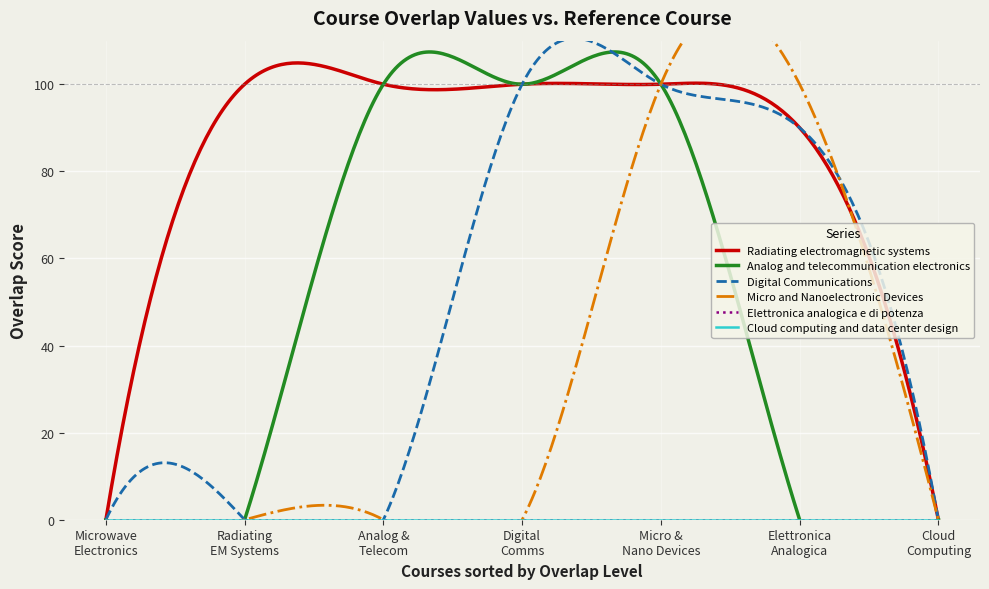

How many values in the Digital_Communications series exceed 0?

3